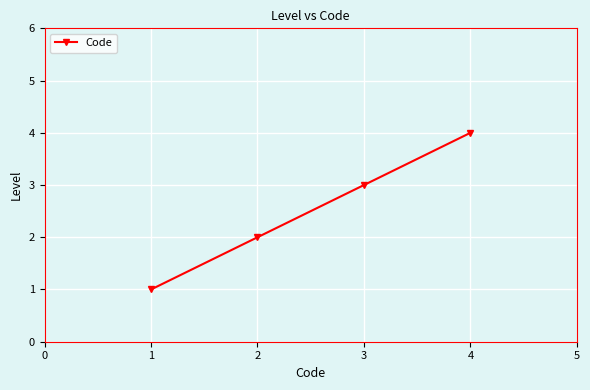

List the labels in order of value, smallest first.

1, 2, 3, 4